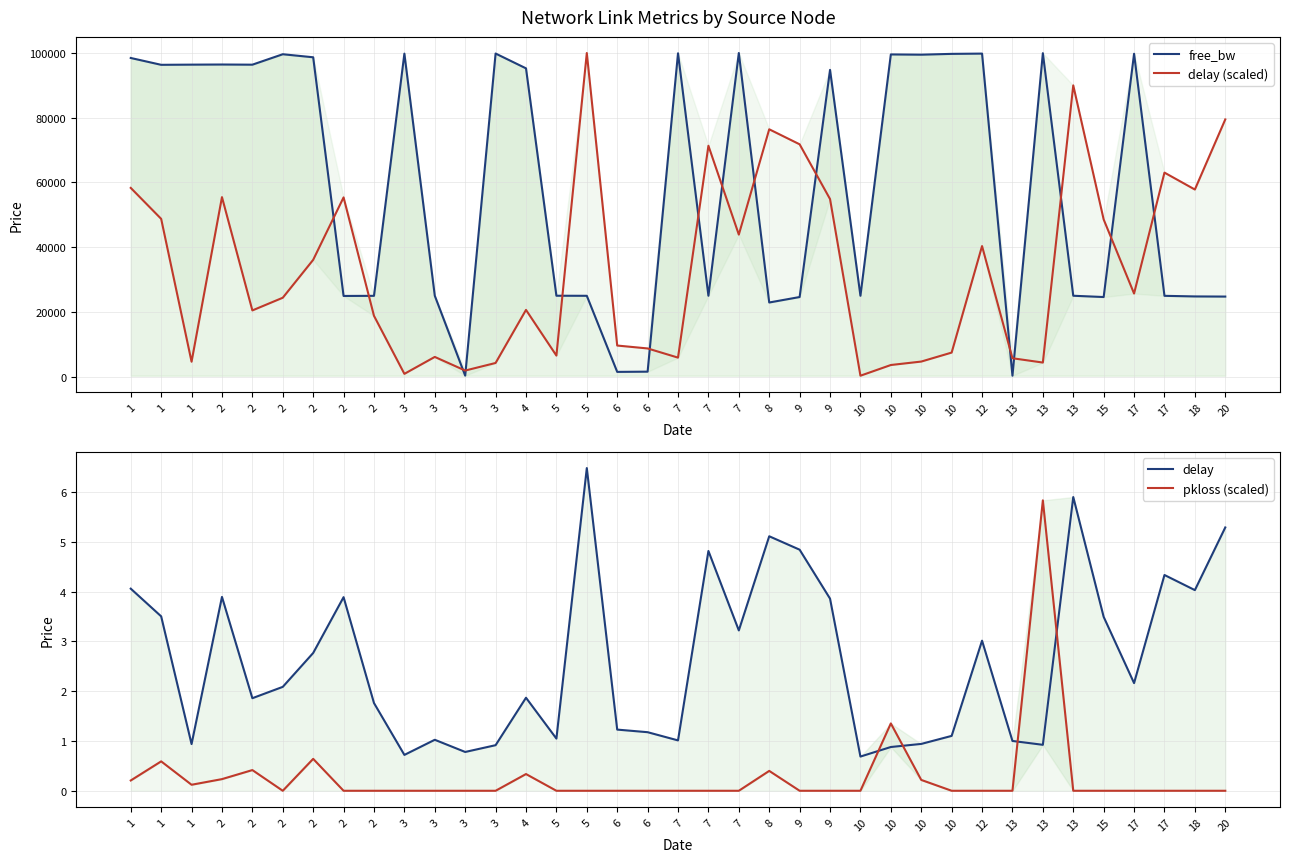

Does the chart display data point markers on the line(s)?

No